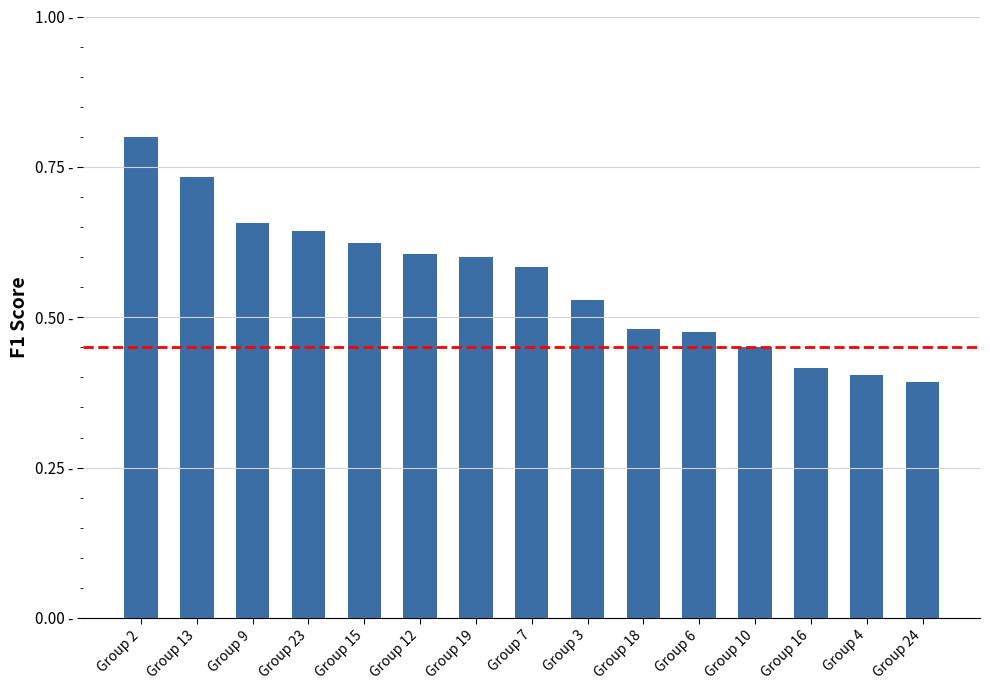

What is the greatest value displayed?

0.8